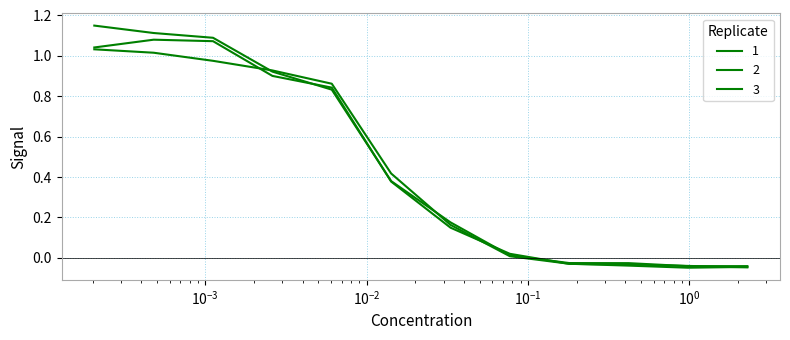

Does the chart have visible grid lines?

Yes